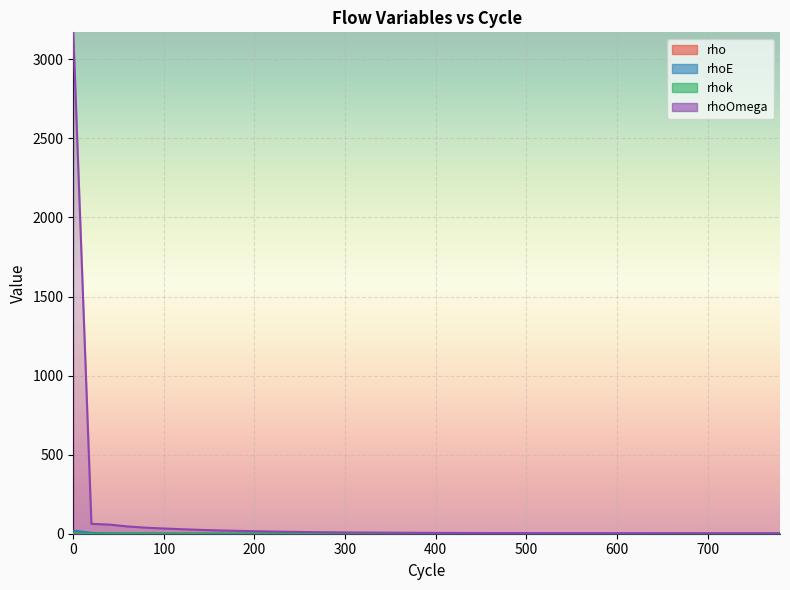

Reading left to right, extract all data points from this chart.

rho: 0=5.7	20=1.7	40=0.7	60=0.4	80=0.3	100=0.2	120=0.2	140=0.1	160=0.1	180=0.1	200=0.1	220=0.1	240=0.1	260=0.1	280=0.1	300=0.1	320=0.0	340=0.0	360=0.0	380=0.0	400=0.0	420=0.0	440=0.0	460=0.0	480=0.0	500=0.0	520=0.0	540=0.0	560=0.0	580=0.0	600=0.0	620=0.0	640=0.0	660=0.0	680=0.0	700=0.0	720=0.0	740=0.0	780=0.0
rhoE: 0=19.8	20=5.4	40=2.1	60=1.1	80=0.8	100=0.7	120=0.5	140=0.4	160=0.3	180=0.3	200=0.3	220=0.2	240=0.2	260=0.2	280=0.2	300=0.1	320=0.1	340=0.1	360=0.1	380=0.1	400=0.1	420=0.1	440=0.1	460=0.1	480=0.1	500=0.1	520=0.1	540=0.1	560=0.1	580=0.1	600=0.1	620=0.1	640=0.1	660=0.1	680=0.1	700=0.1	720=0.1	740=0.1	780=0.1
rhok: 0=0.8	20=0.0	40=0.0	60=0.0	80=0.0	100=0.0	120=0.0	140=0.0	160=0.0	180=0.0	200=0.0	220=0.0	240=0.0	260=0.0	280=0.0	300=0.0	320=0.0	340=0.0	360=0.0	380=0.0	400=0.0	420=0.0	440=0.0	460=0.0	480=0.0	500=0.0	520=0.0	540=0.0	560=0.0	580=0.0	600=0.0	620=0.0	640=0.0	660=0.0	680=0.0	700=0.0	720=0.0	740=0.0	780=0.0
rhoOmega: 0=3170.8	20=62.4	40=57.6	60=46.0	80=38.2	100=33.0	120=28.4	140=24.4	160=20.9	180=18.2	200=15.9	220=13.8	240=12.0	260=10.4	280=9.2	300=8.3	320=7.5	340=6.9	360=6.3	380=5.7	400=5.3	420=4.9	440=4.6	460=4.3	480=4.1	500=3.9	520=3.8	540=3.6	560=3.5	580=3.4	600=3.3	620=3.3	640=3.2	660=3.1	680=2.9	700=2.8	720=2.7	740=2.6	780=2.4